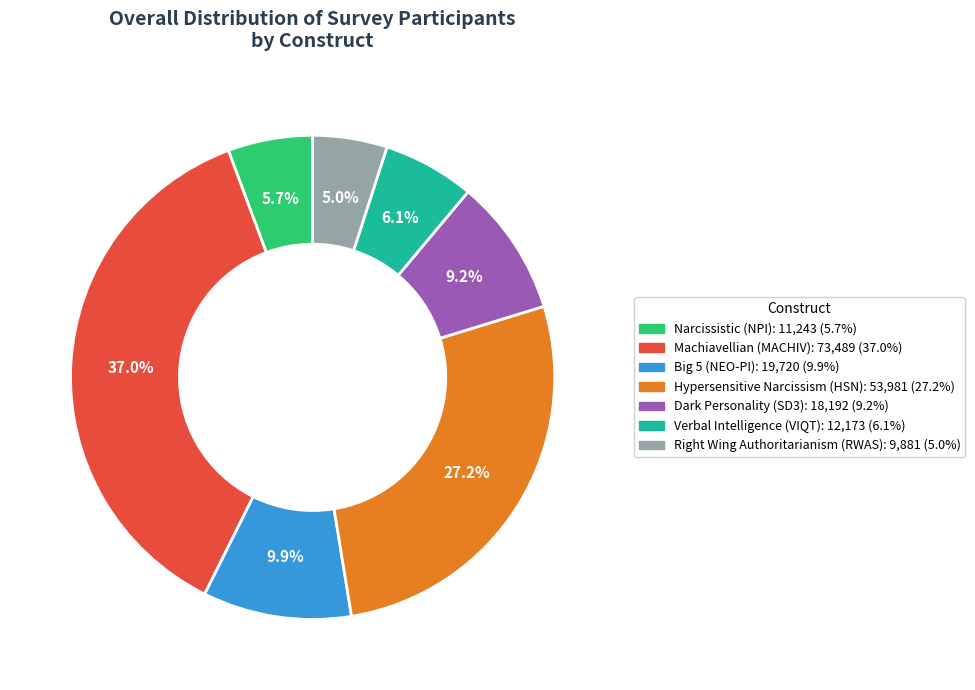

Which category has the smallest portion of the pie?

Right Wing Authoritarianism (RWAS)